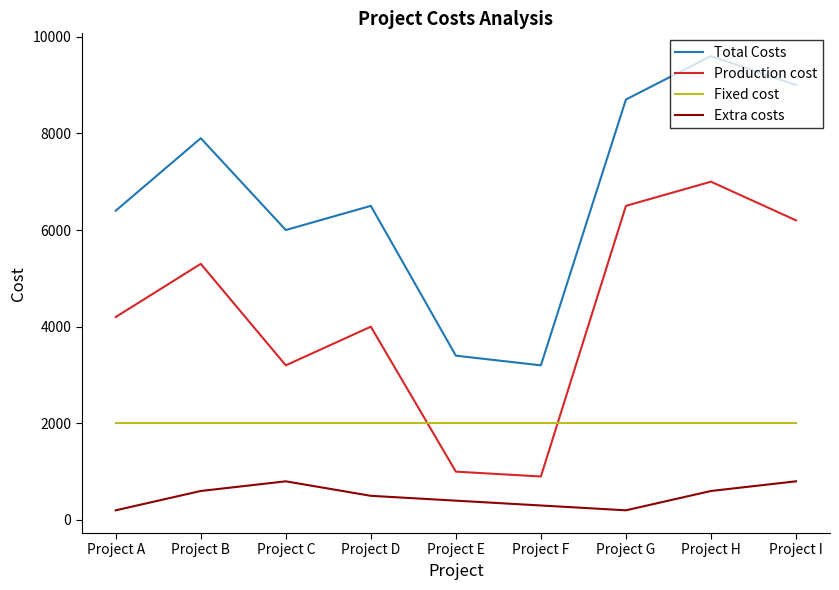

Is this an area chart (filled region under the line)?

No